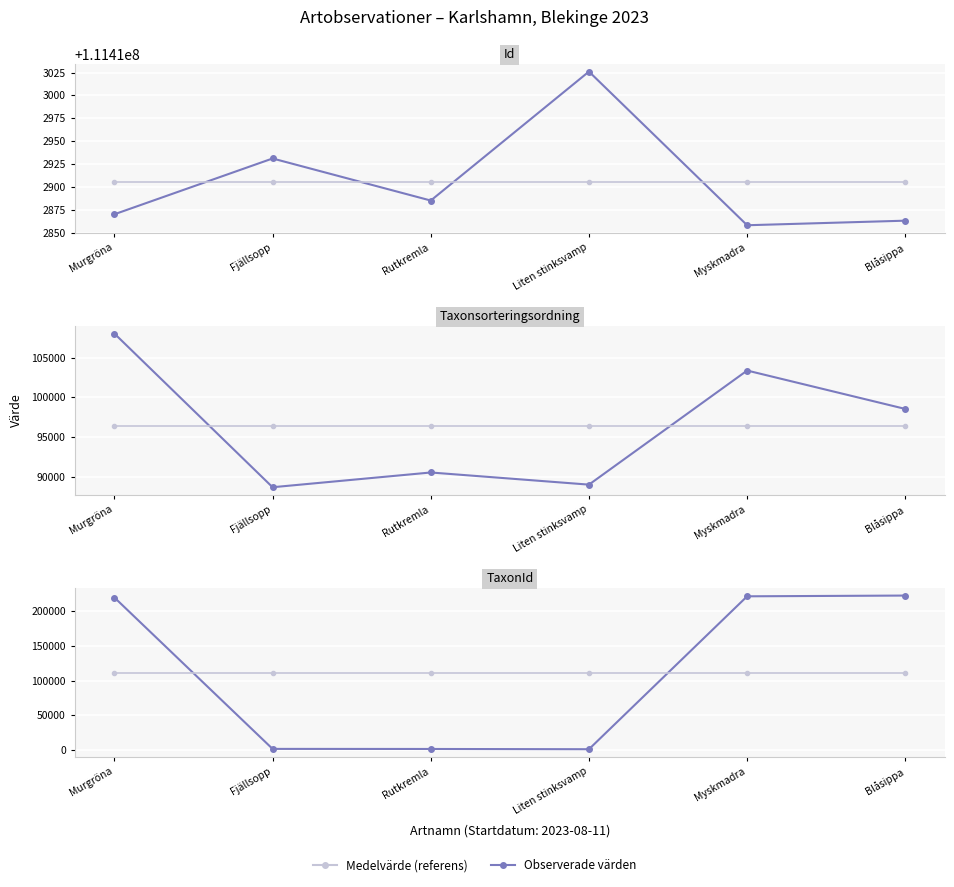

What is the average value of the Id series?

111412905.5